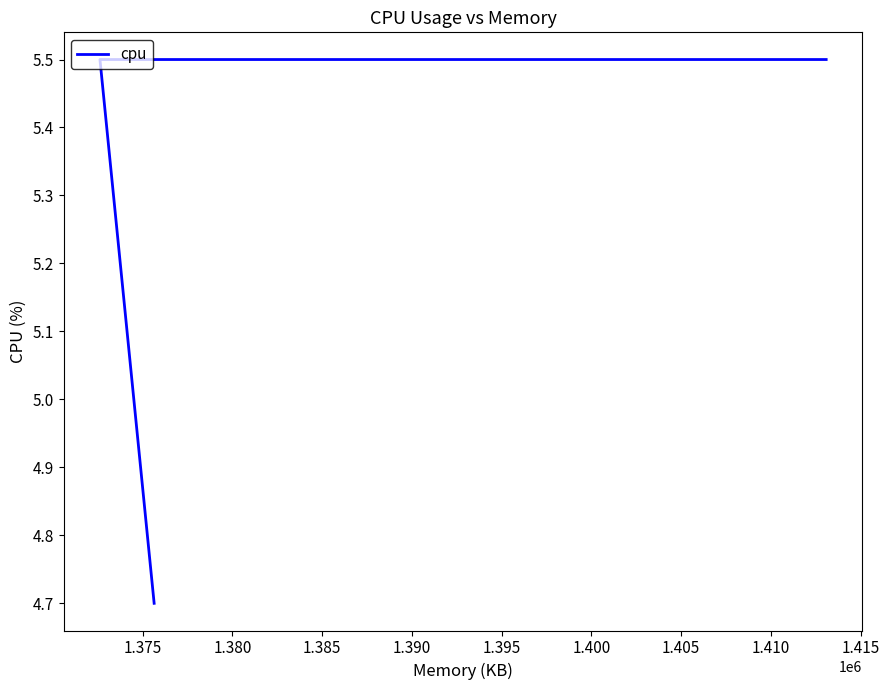

Reading left to right, what are all the values shown in this chart?

4.7	5.5	5.5	5.5	5.5	5.5